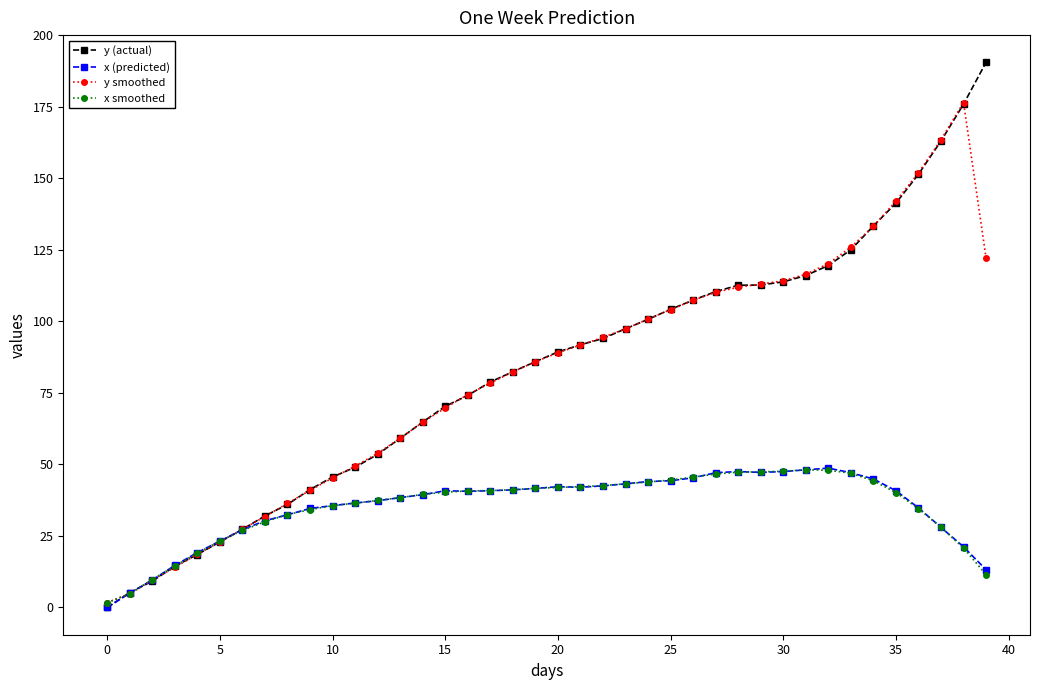

What is the difference between the second highest and minimum values in the y smoothed series?

161.7